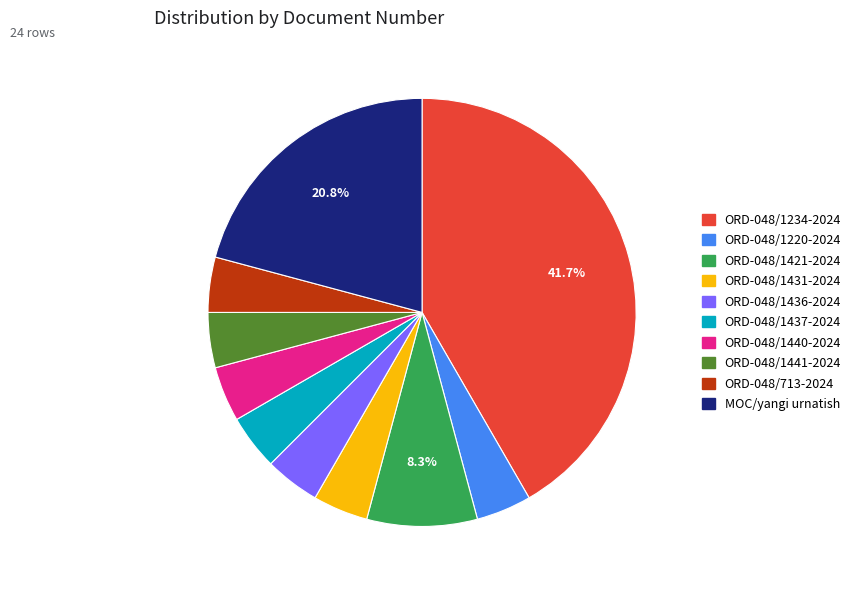

Does any single category account for the majority?

No